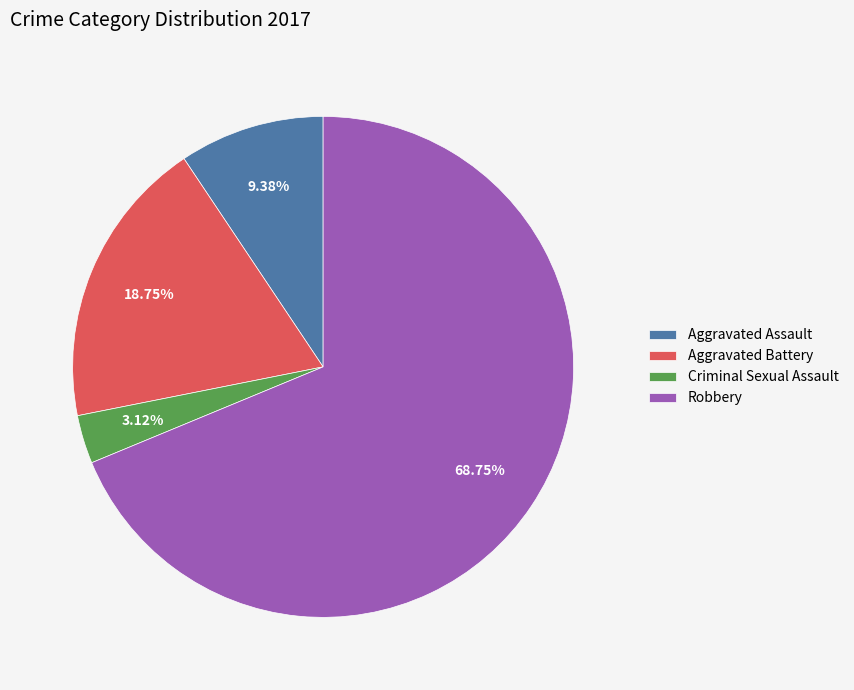

Which category has the smallest portion of the pie?

Criminal Sexual Assault